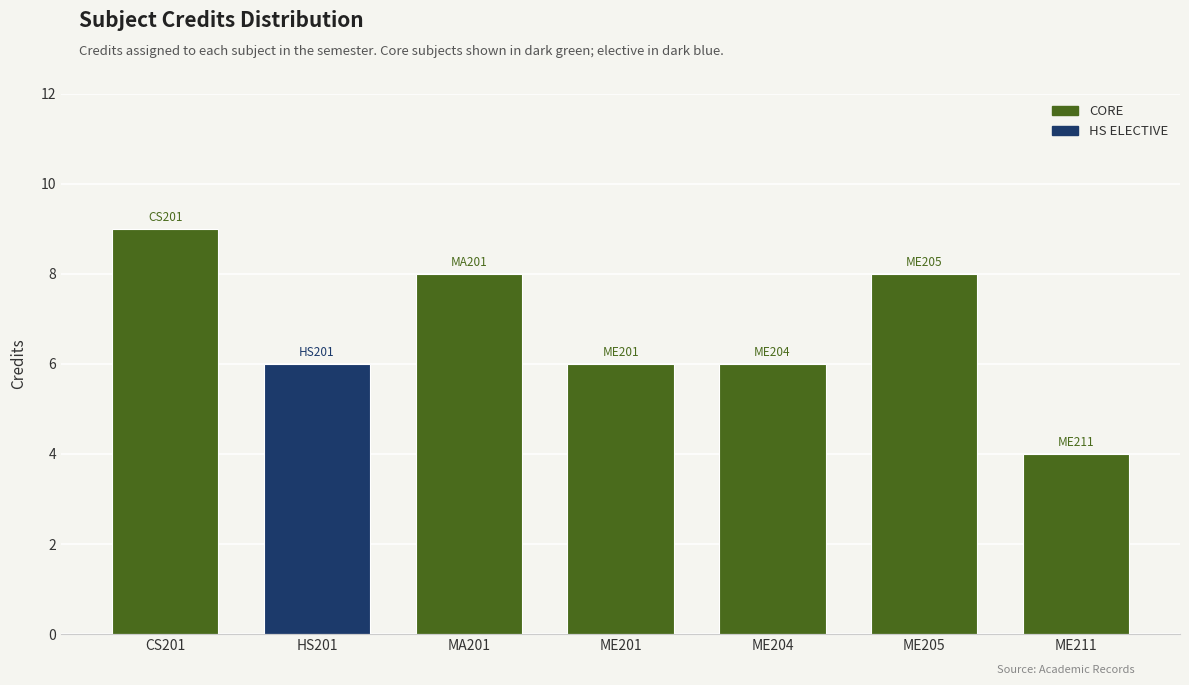

Which label corresponds to the smallest value in the chart?

ME211